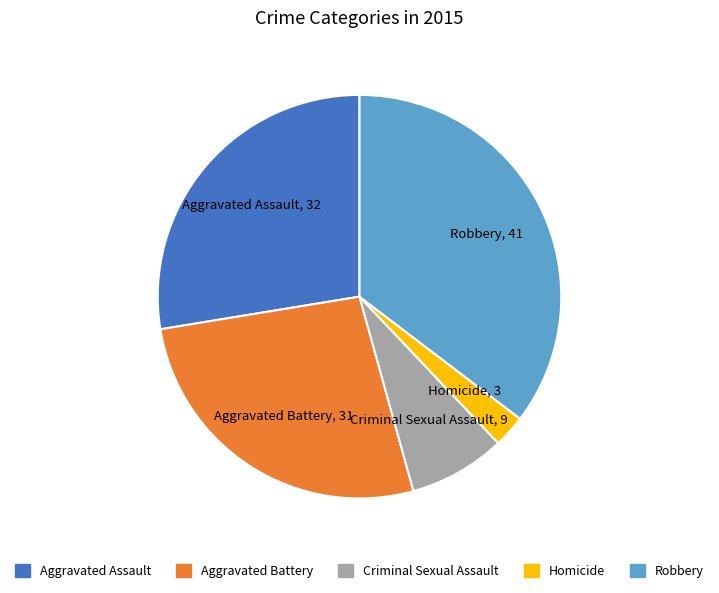

Rank the categories by value from lowest to highest.

Homicide, Criminal Sexual Assault, Aggravated Battery, Aggravated Assault, Robbery